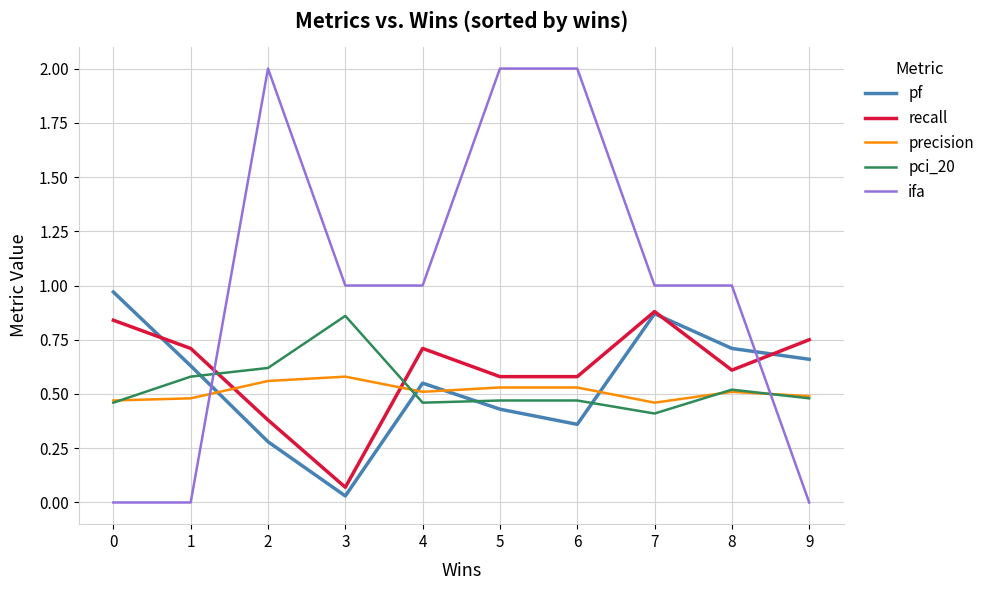

Which series has the largest total across all categories?

ifa